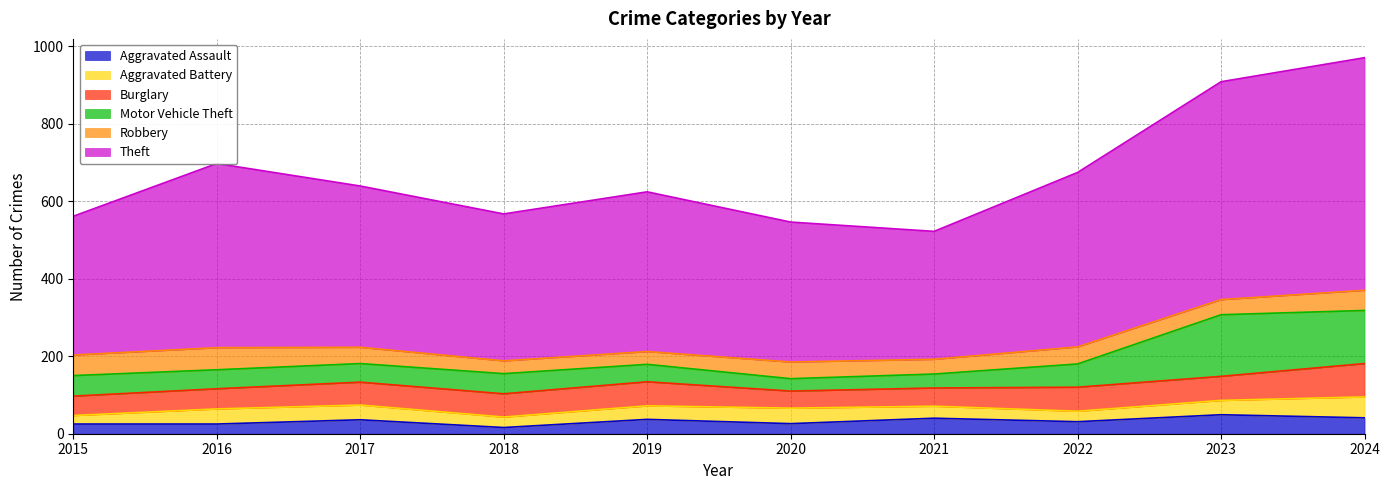

Reading right to left, extract all data points from this chart.

Aggravated Assault: 41	49	31	40	26	37	16	36	25	25
Aggravated Battery: 54	37	27	31	40	35	27	38	39	22
Burglary: 86	62	62	47	44	62	60	59	52	50
Motor Vehicle Theft: 137	159	60	36	32	45	52	48	49	53
Robbery: 52	39	44	38	43	33	33	42	57	53
Theft: 600	562	450	330	361	412	379	416	475	358